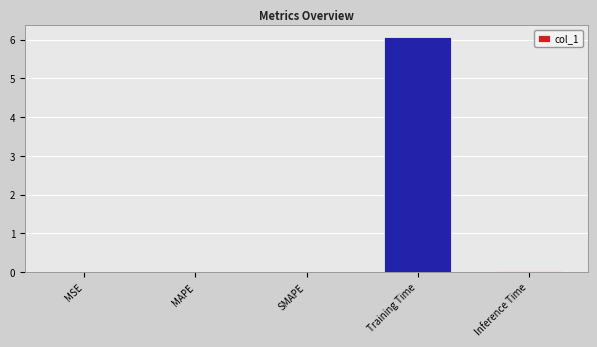

At which category does the chart reach its peak across all series?

Training Time